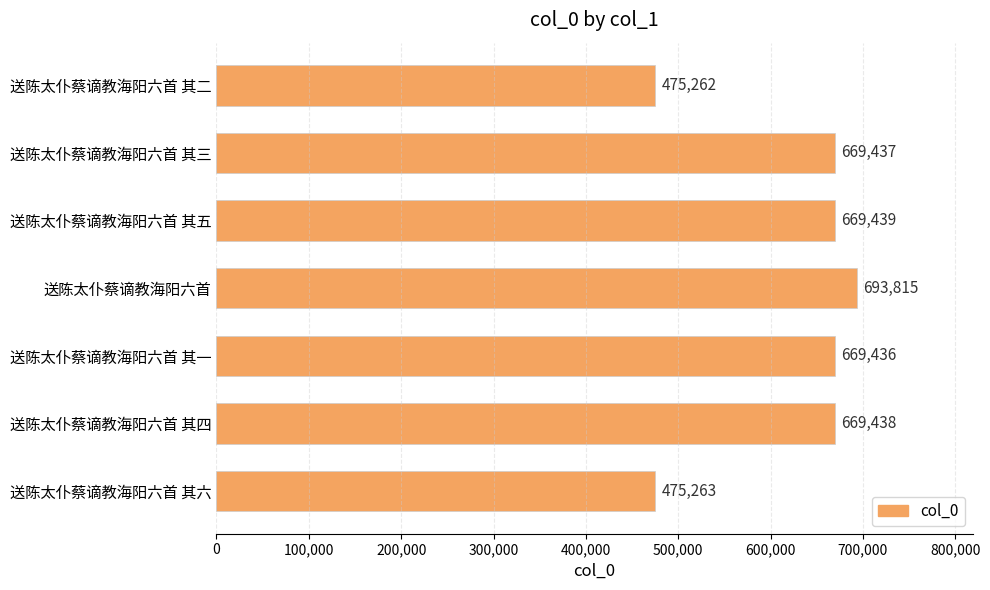

Is it true that the value at 送陈太仆蔡谪教海阳六首 其四 is 1171289?

False